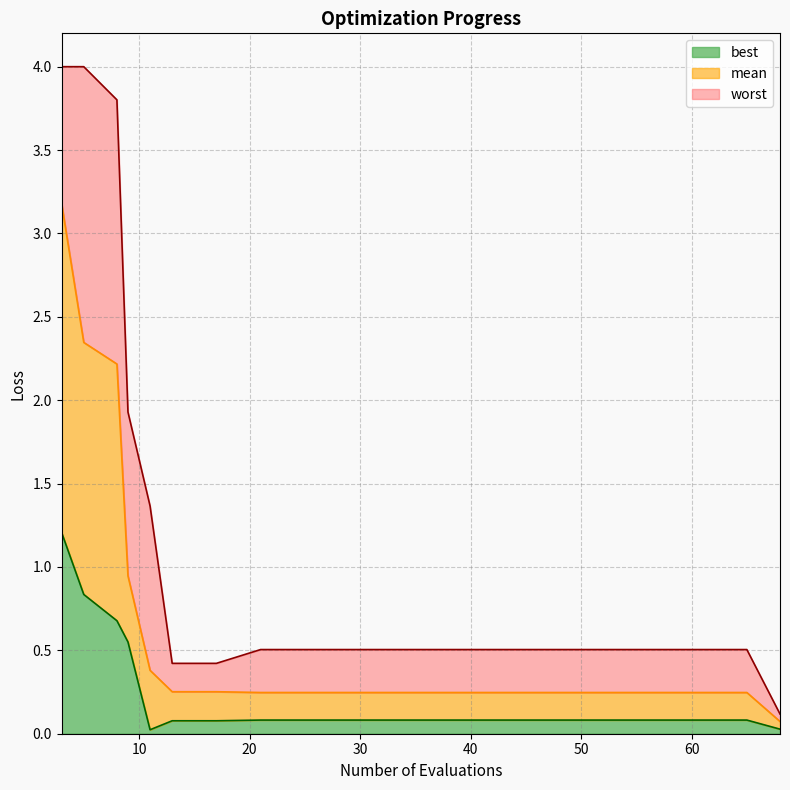

At how many categories does at least one series exceed 0?

20